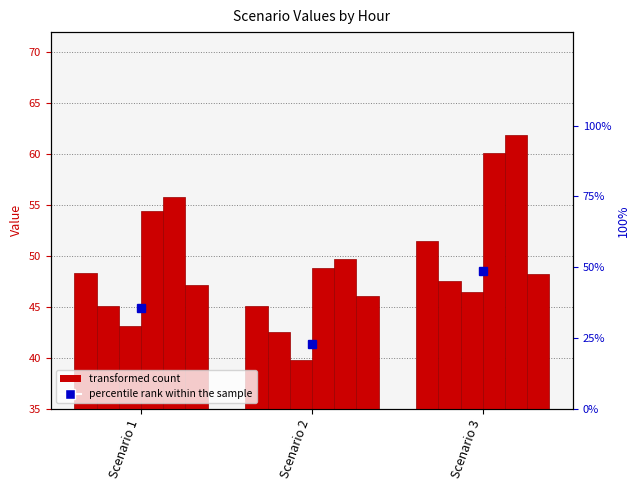

Read the Hour 0 value at Scenario 3.

51.5